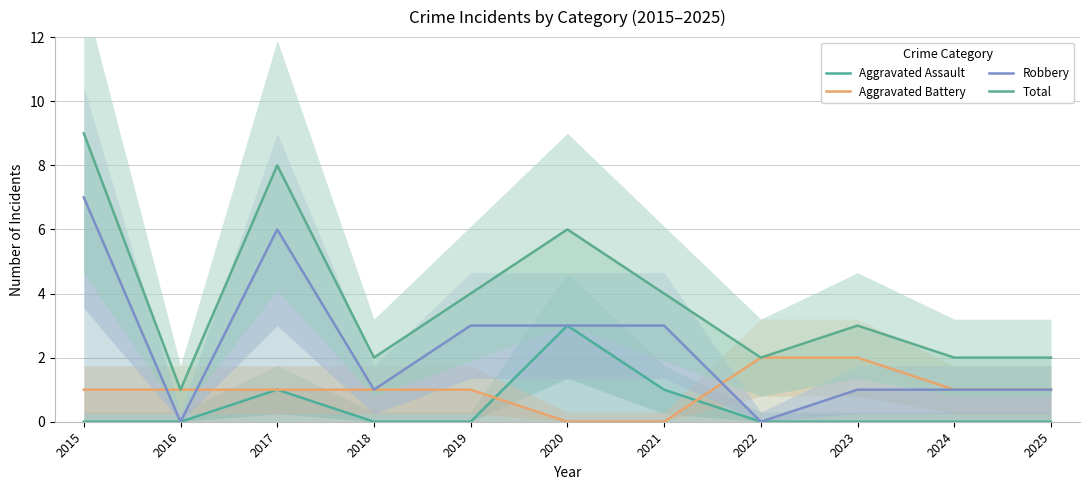

The Total series shows 8 at 2017. True or false?

True